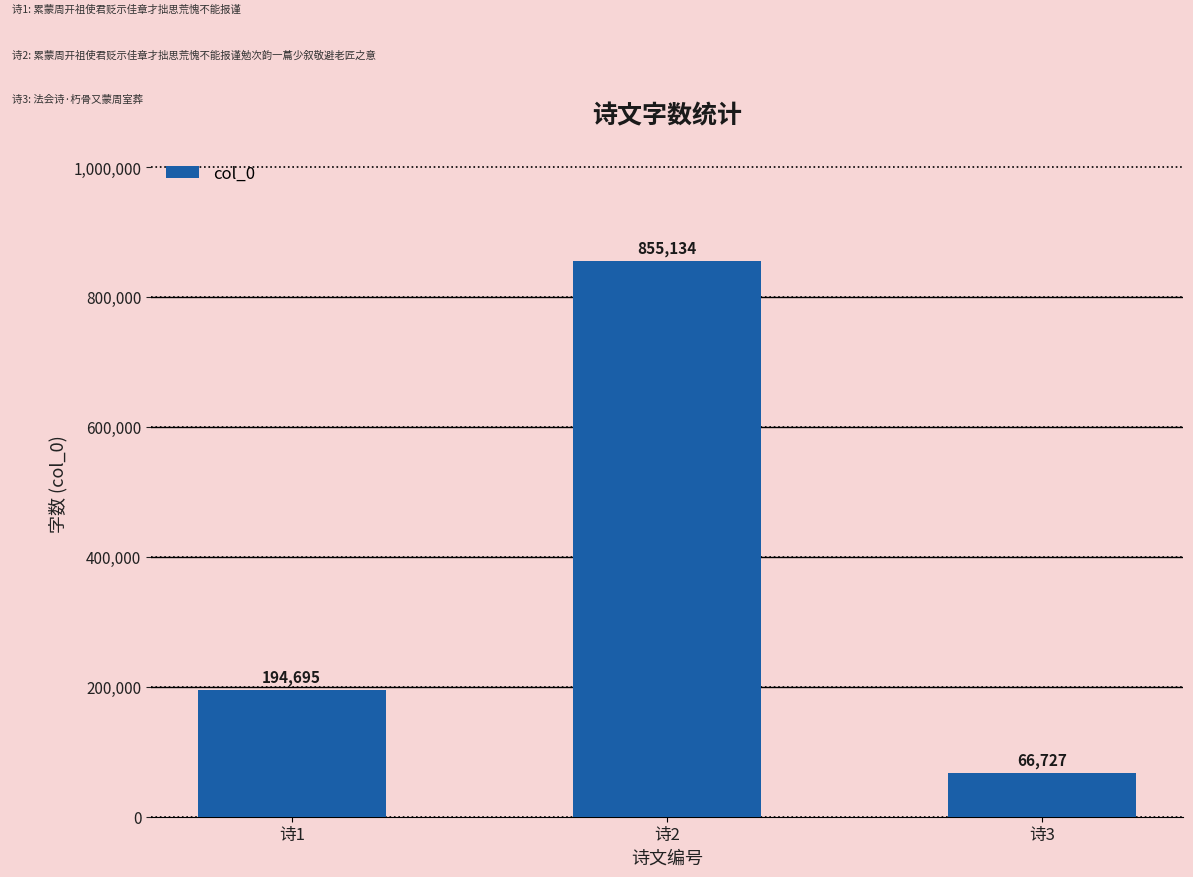

What is the value of the 2nd bar from the left?

855134